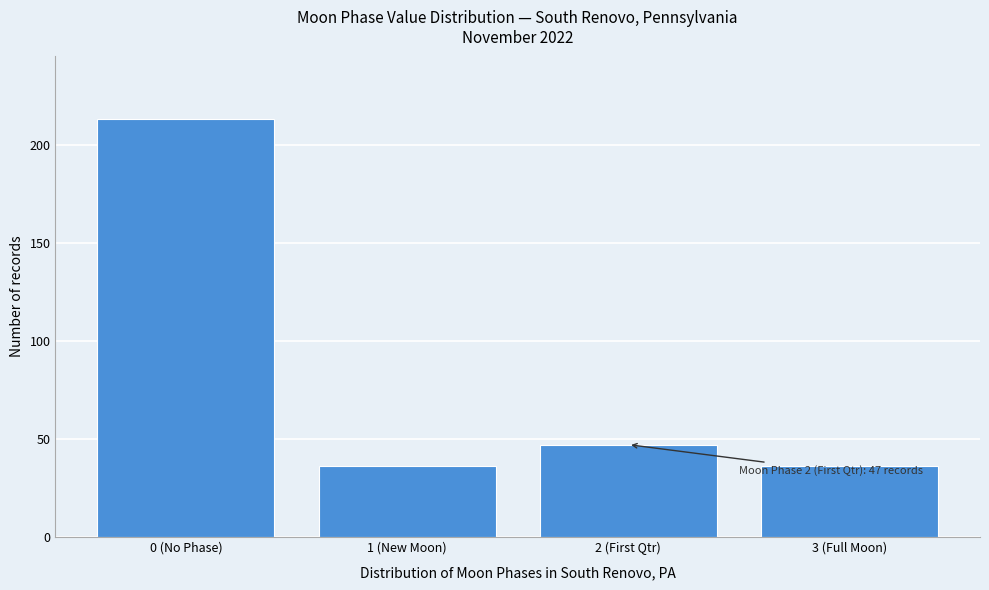

Reading left to right, transcribe all the data shown in this chart.

0 (No Phase)=213	1 (New Moon)=36	2 (First Qtr)=47	3 (Full Moon)=36